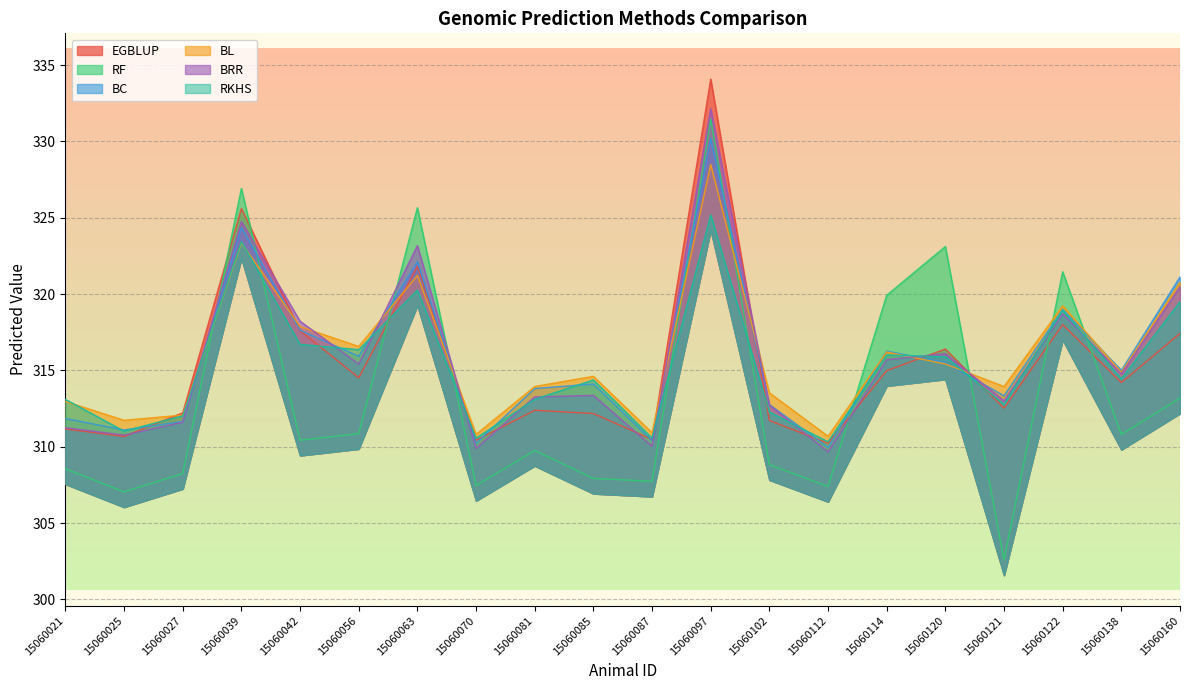

True or false: RKHS has more than 1 points higher than both neighbors.

True